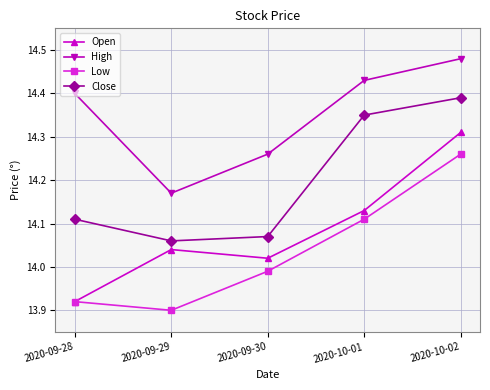

How many distinct data groups are displayed?

4